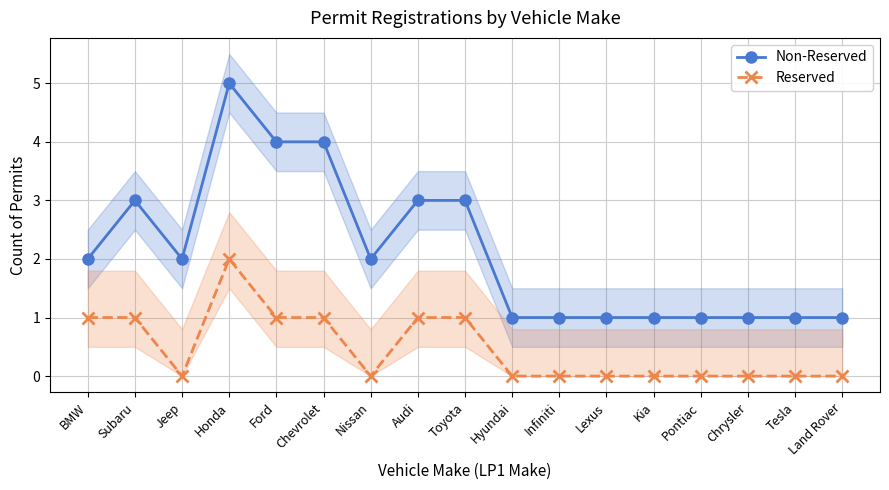

What is the average value of the Non-Reserved series?

2